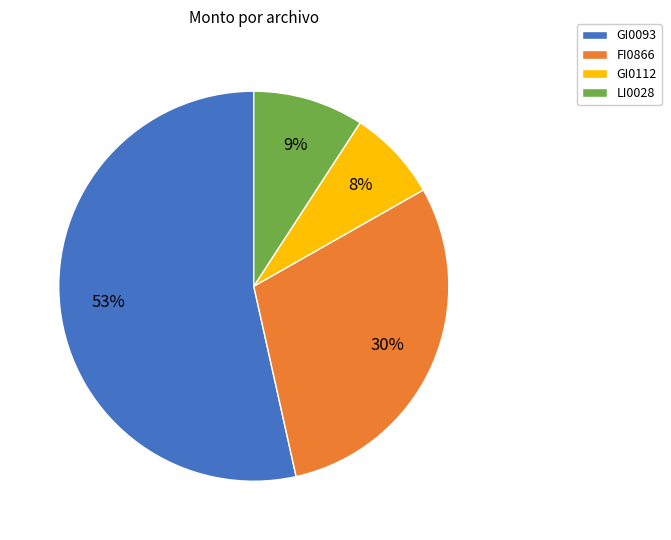

Is it true that GI0112 is 8% of the pie?

True